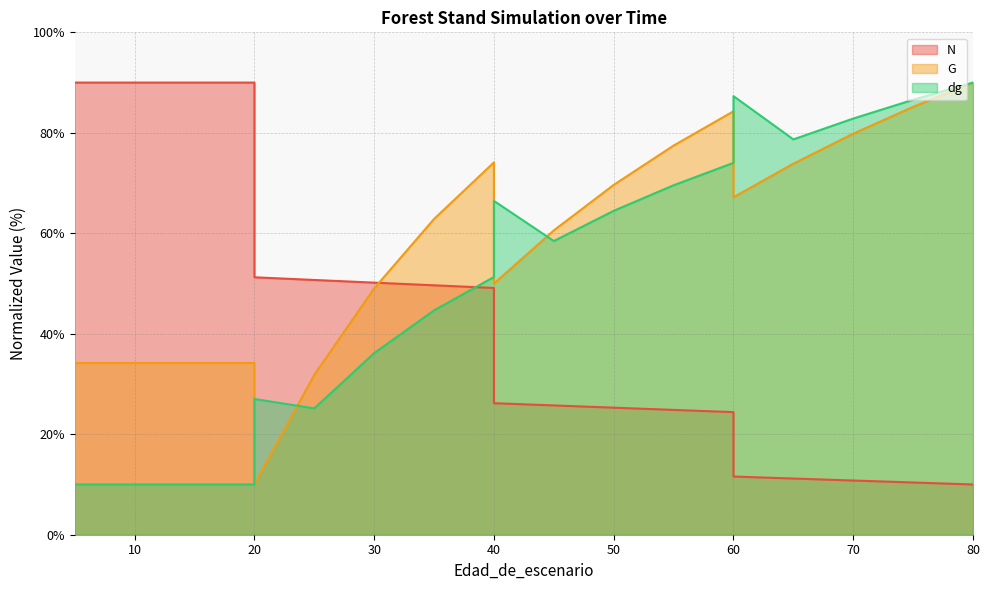

Is it true that dg equals 14.3 at 5?

False